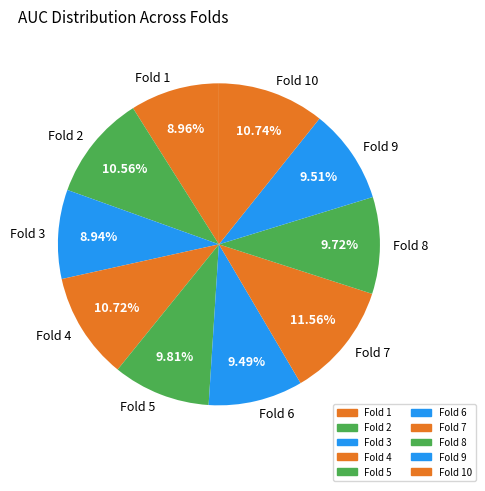

Do Fold 9 and Fold 5 together represent more than half of the pie?

No